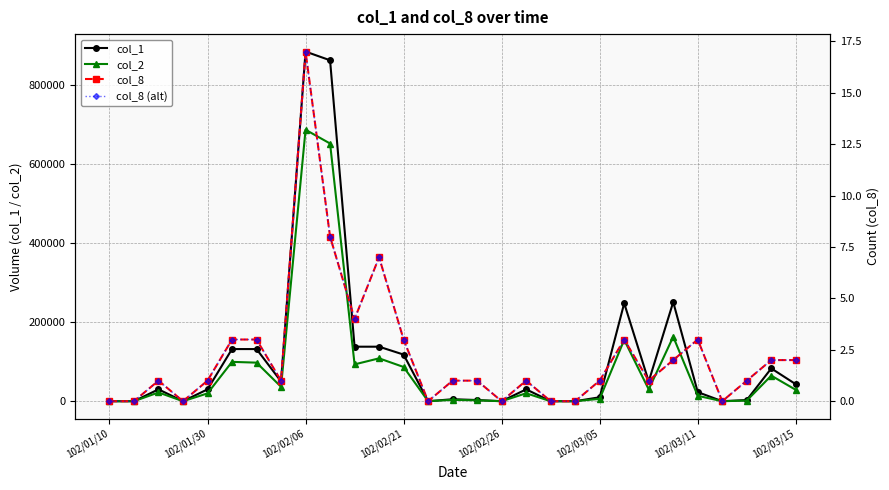

Is the value of col_8 at 21 greater than the value of col_1 at 26?

No